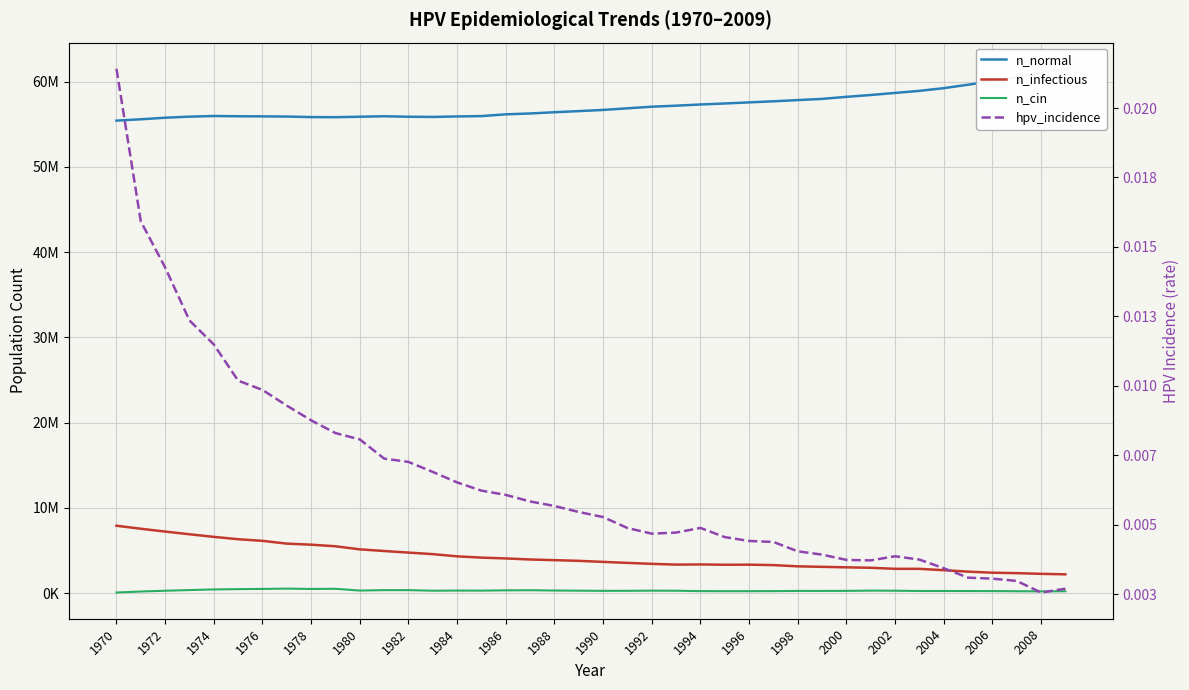

Does the chart display data point markers on the line(s)?

No